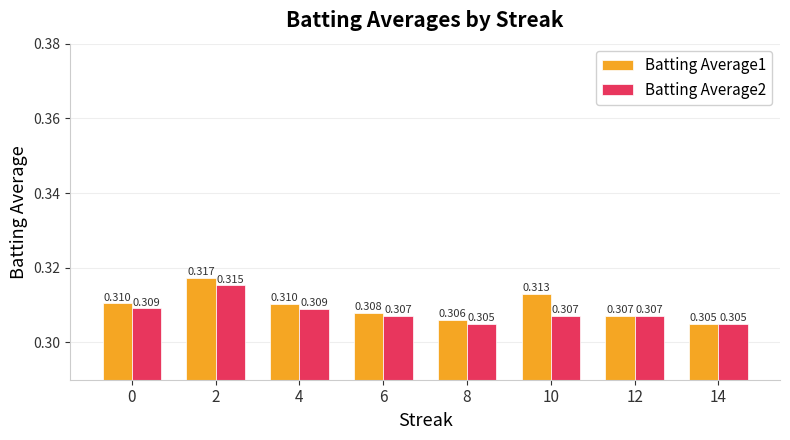

List the series in order of their overall mean, lowest first.

Batting Average2, Batting Average1